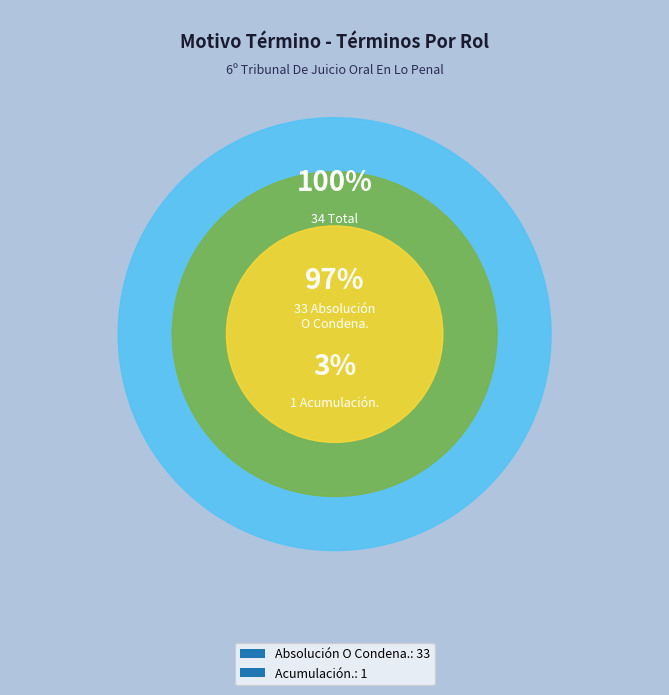

To the nearest percent, what is the average slice percentage?

50%